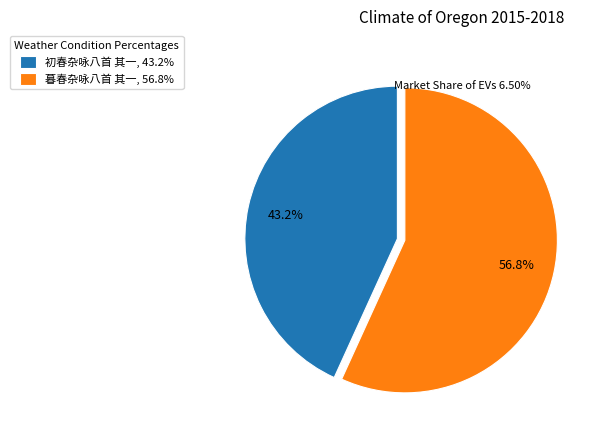

The 初春杂咏八首 其一 slice represents 43% of the pie. True or false?

True